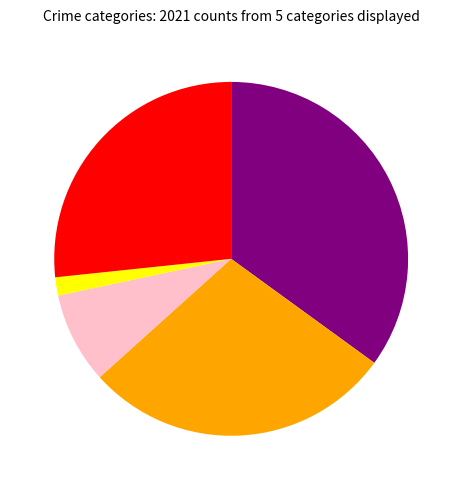

Count the number of slices in the pie.

5